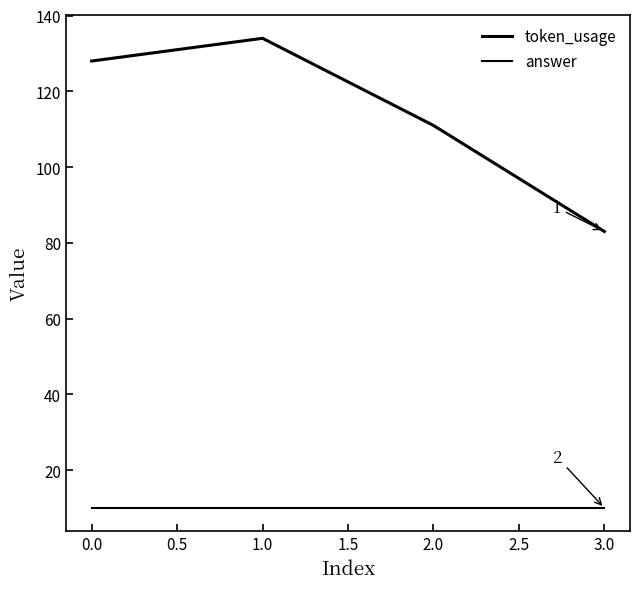

What is the maximum value shown in the chart?

134